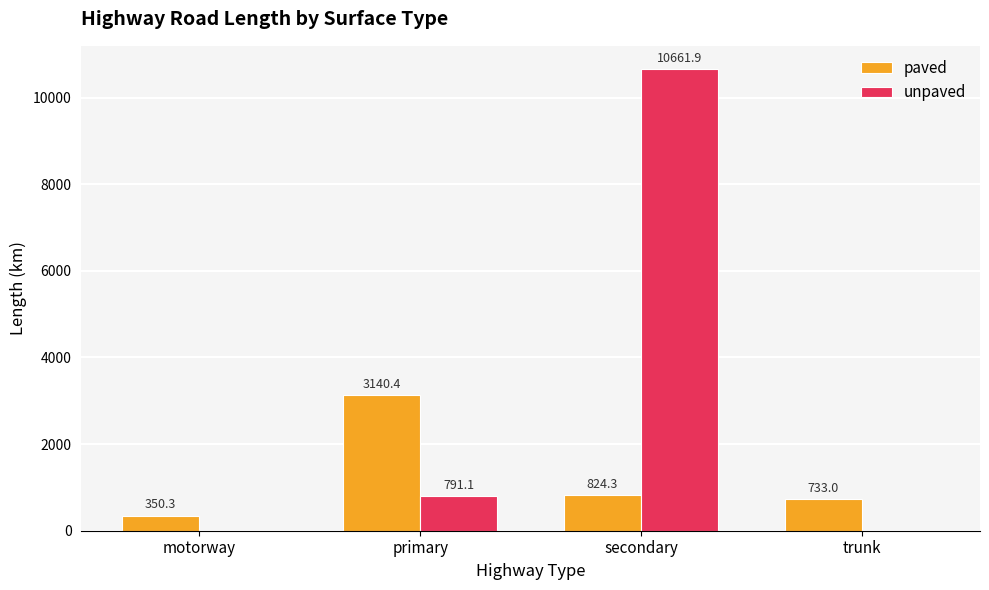

What is the total value across all series at motorway?

350.3